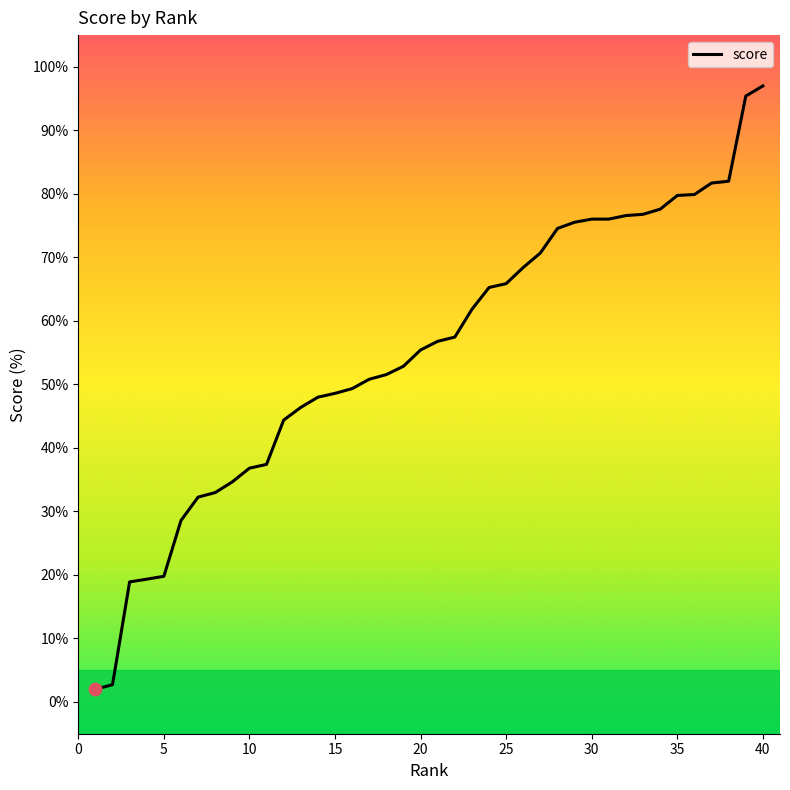

What is the maximum value shown in the chart?

97.0